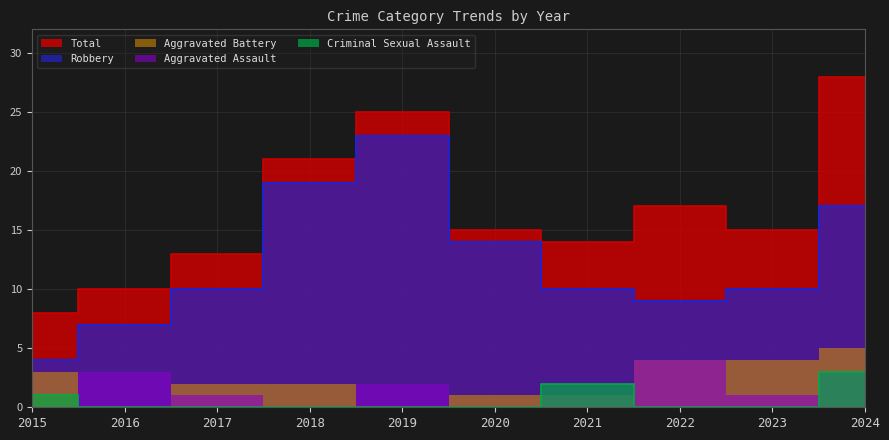

What is the approximate value of Criminal Sexual Assault at 2015?

1